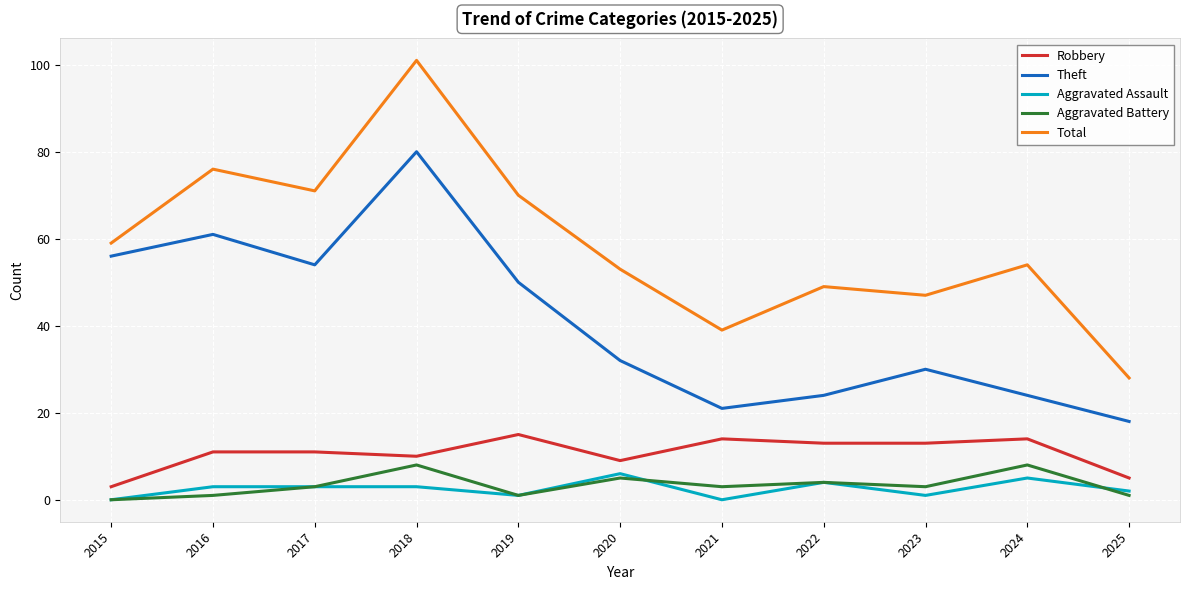

At which category is the sum across all series the highest?

2018